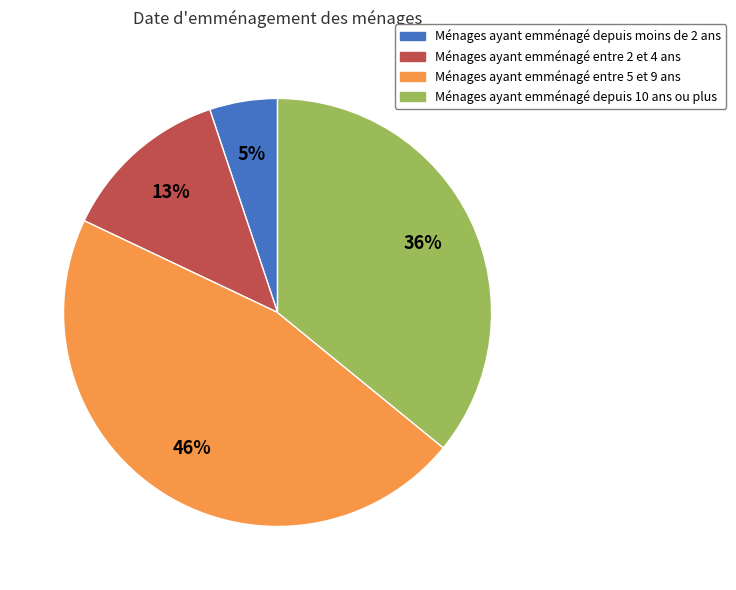

To the nearest percent, what is the difference between the largest and smallest slice percentages?

41%